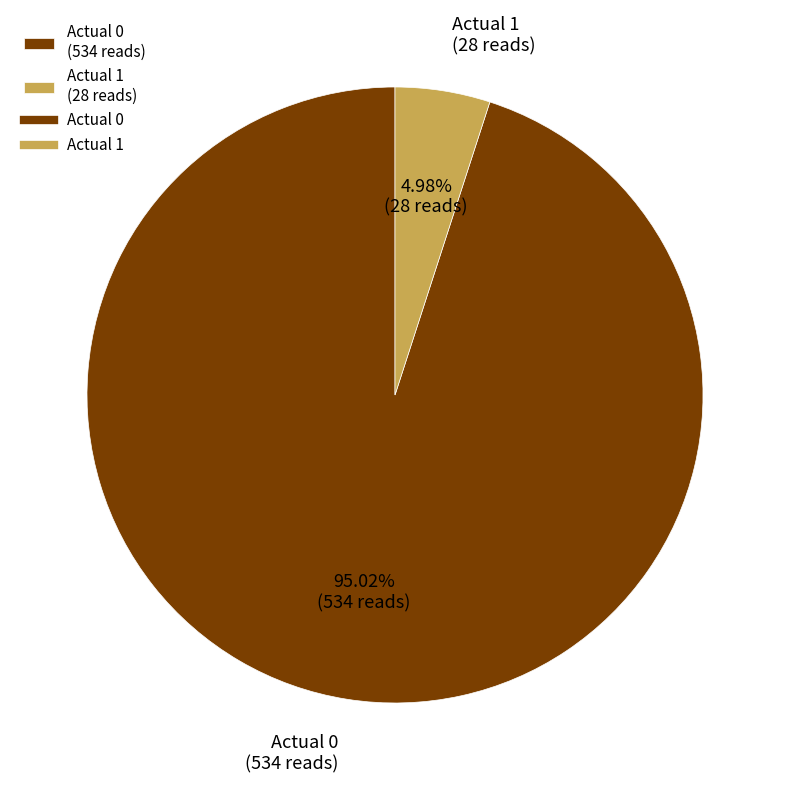

Which category has the smallest portion of the pie?

Actual 1